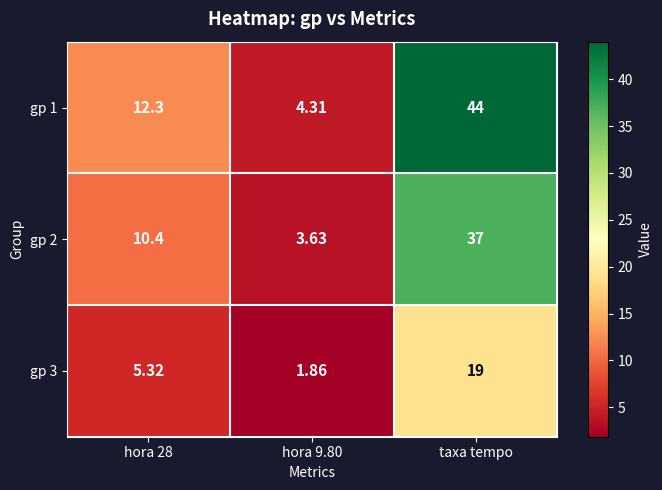

How many data points in gp 1 are above 12?

2